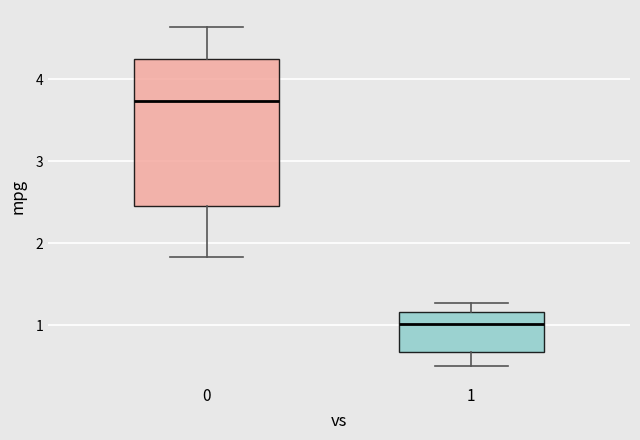

Where is the lower edge of the box at x = 0 on the y-axis? The values are not printed on the chart, so give them approximately, as read against the axis.

2.5